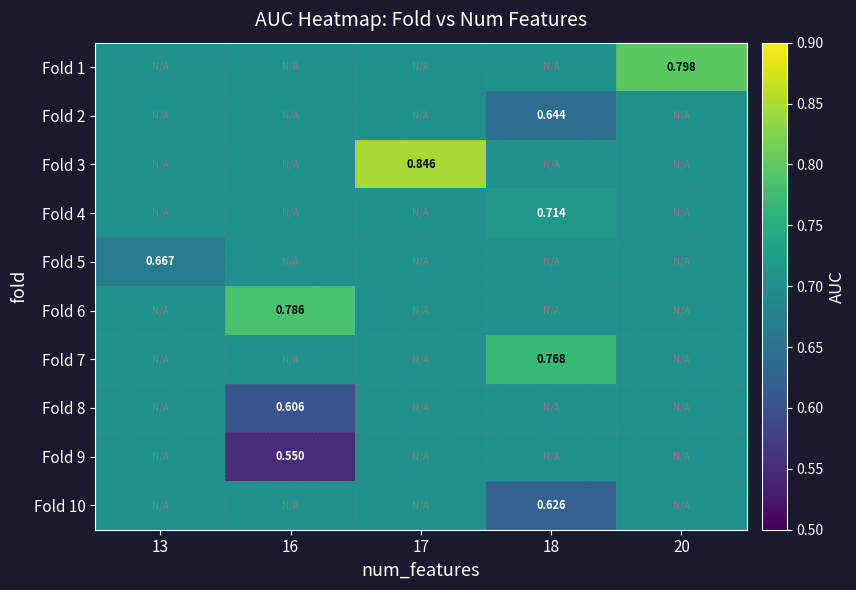

What is the total value across all series at 18?

7.0